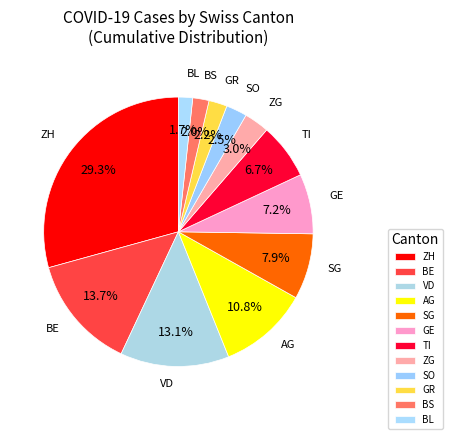

Which category has the biggest portion of the pie?

ZH